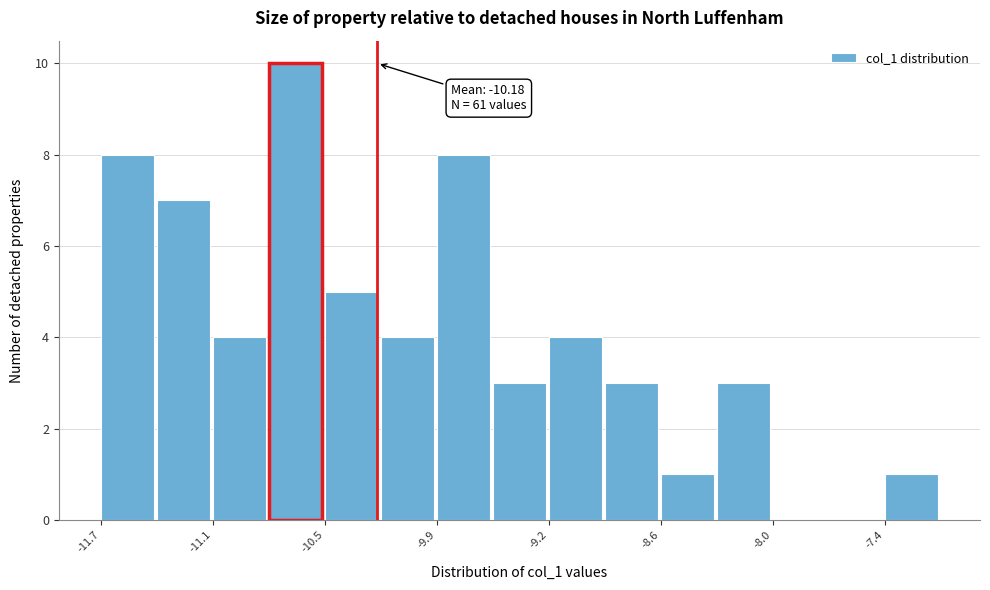

Read against the x-axis, roughly where is the centre of the tallest bar?

-10.6